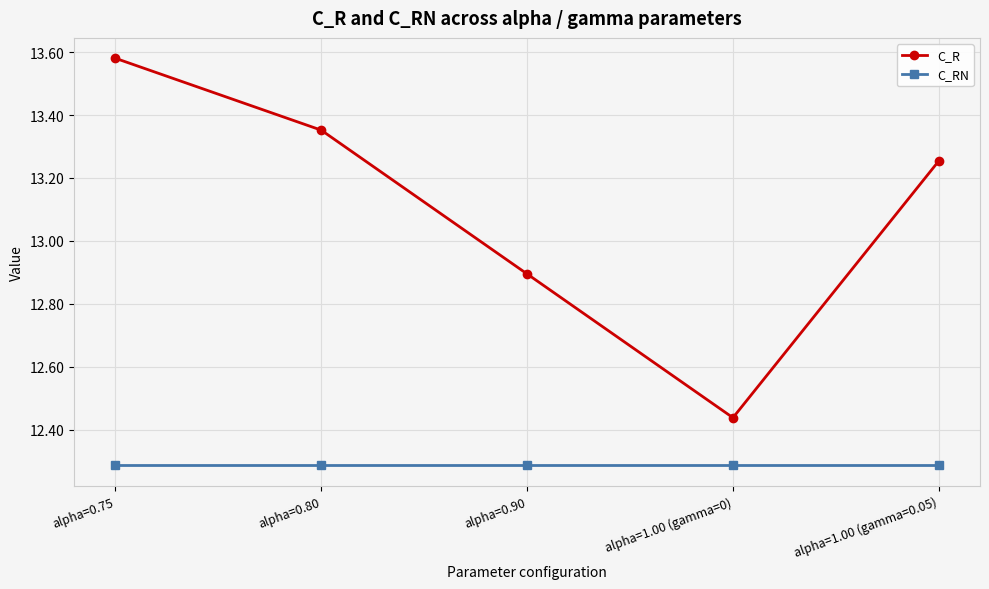

What position from the left is alpha=0.75?

1